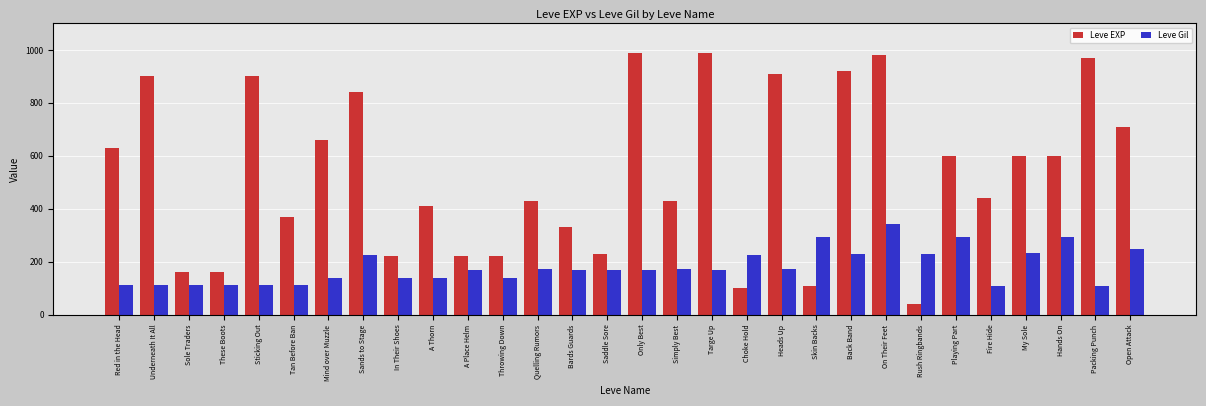

How many distinct data groups are displayed?

2